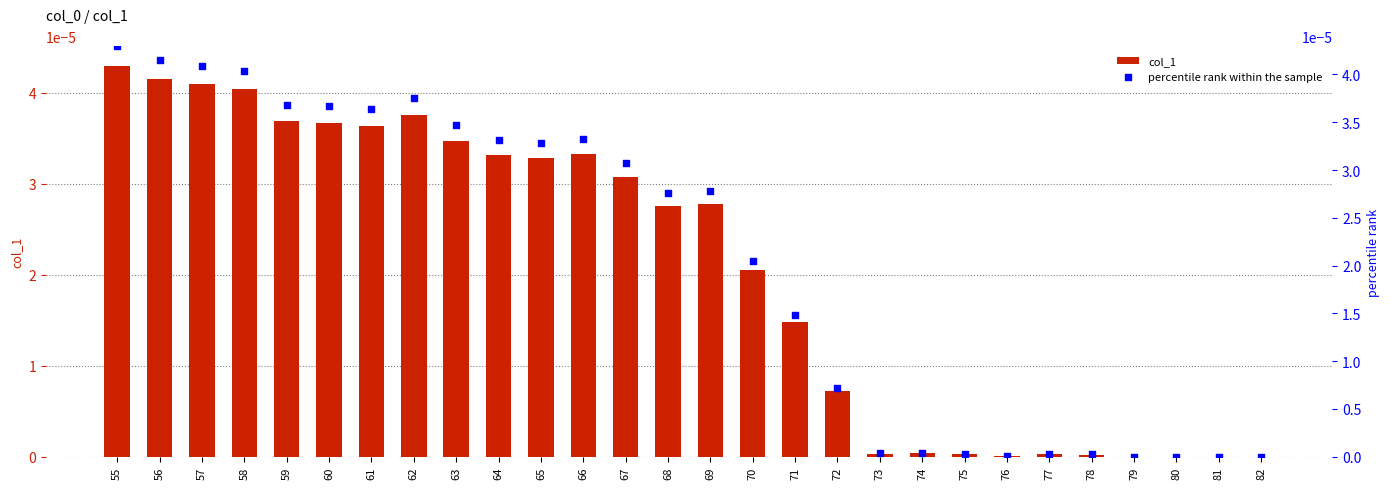

Which series contains the highest Y value?

col_1